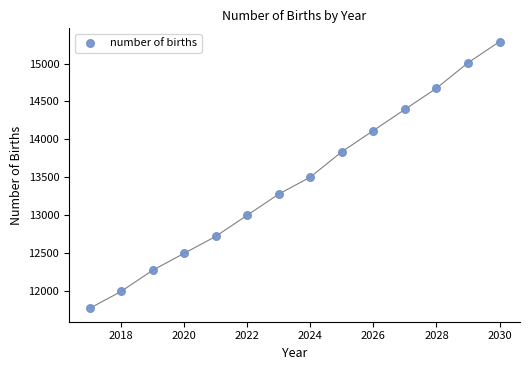

What is the range of X values (max minus min)?

13.0